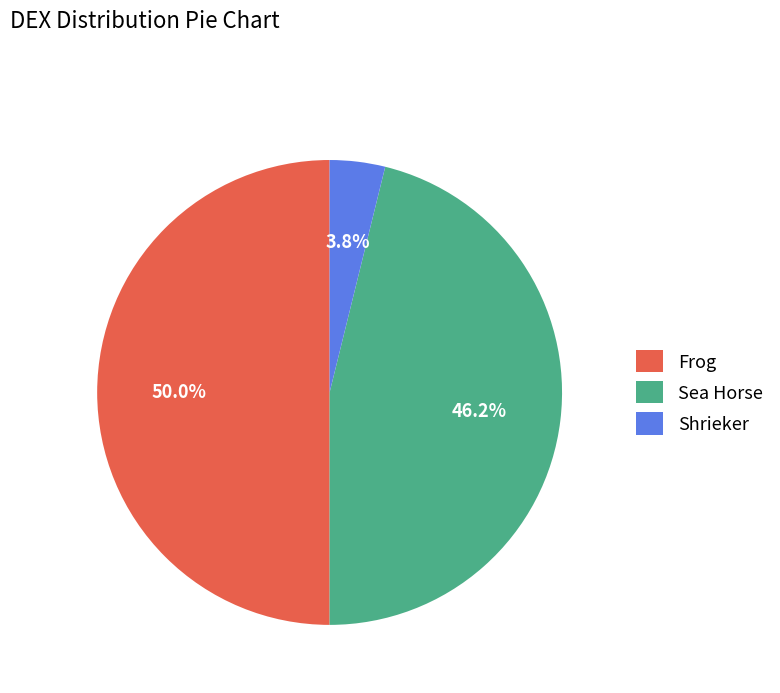

To the nearest percent, what is the difference between the Frog and Sea Horse slice percentages?

4%